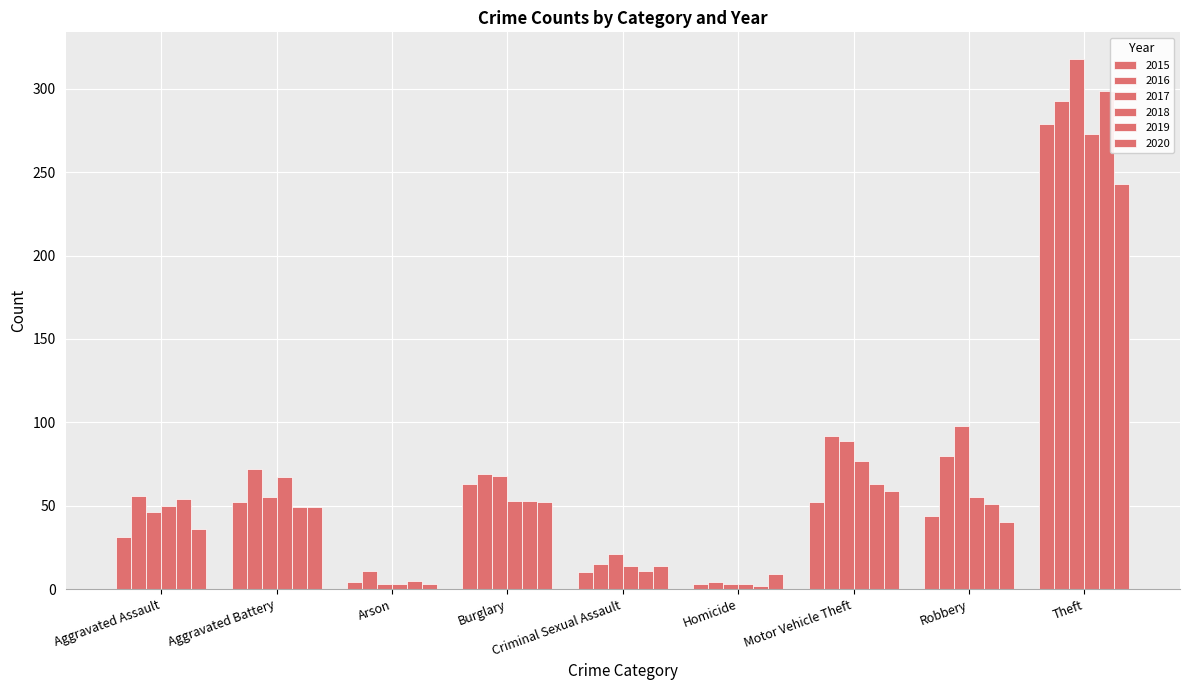

Count the number of categories in the chart.

9